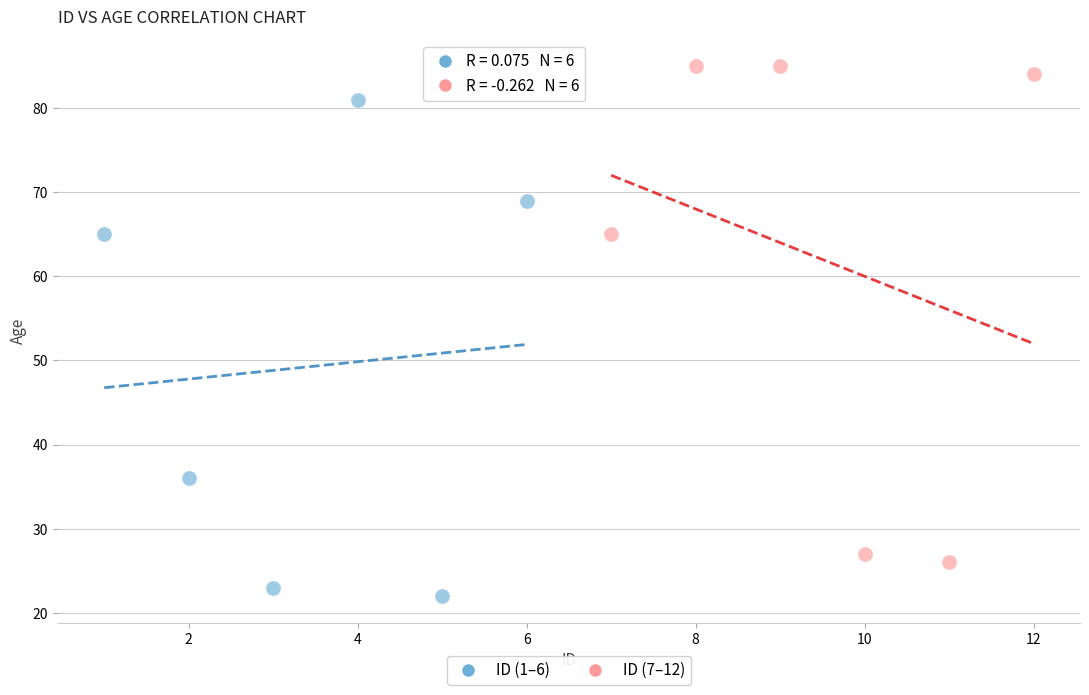

Which series contains the highest Y value?

ID (7–12)